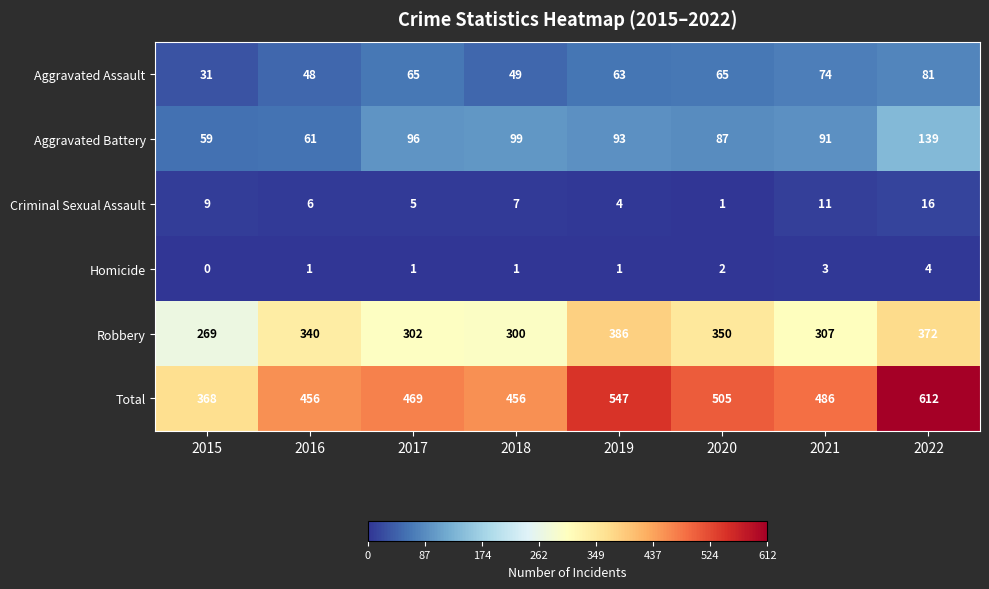

What is the difference between the Robbery values at 2017 and 2022?

70